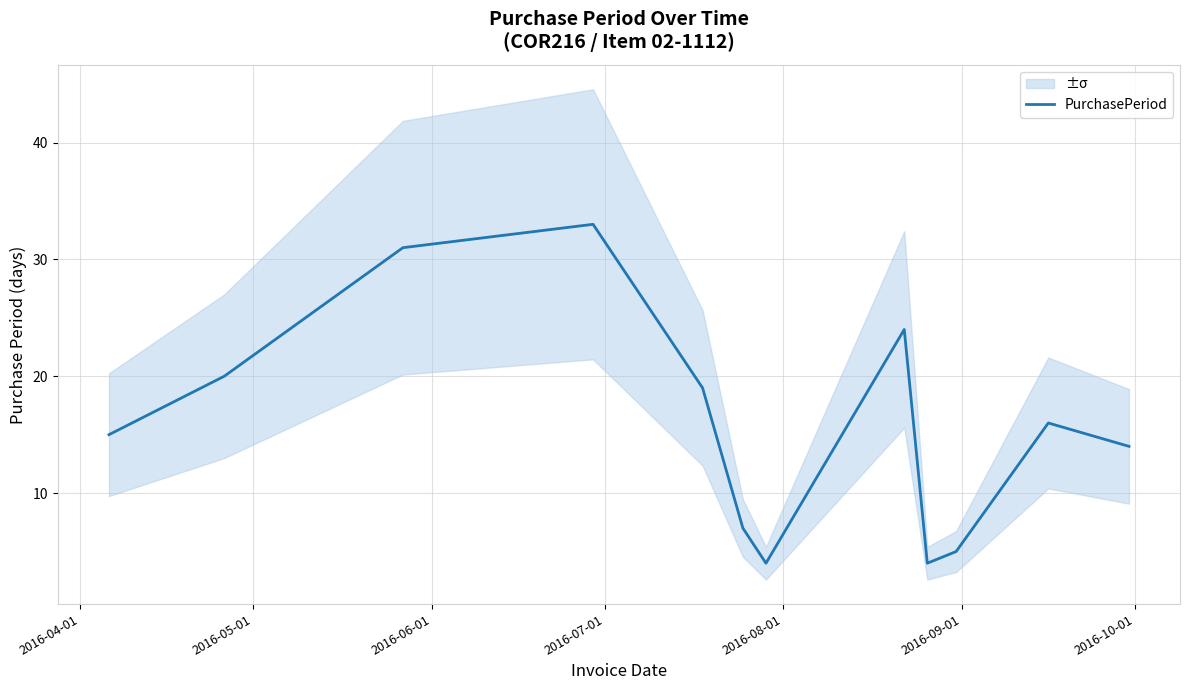

What is the smallest value displayed?

4